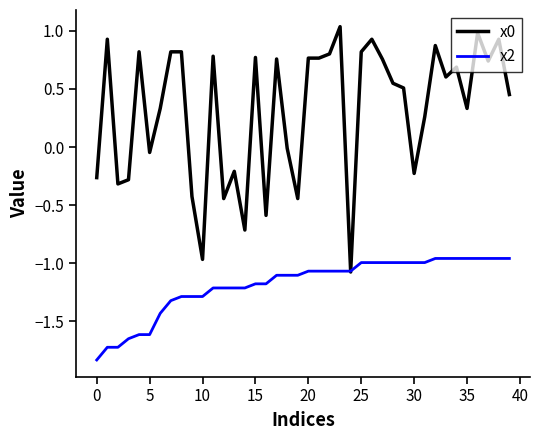

What is the smallest value displayed?

-1.8